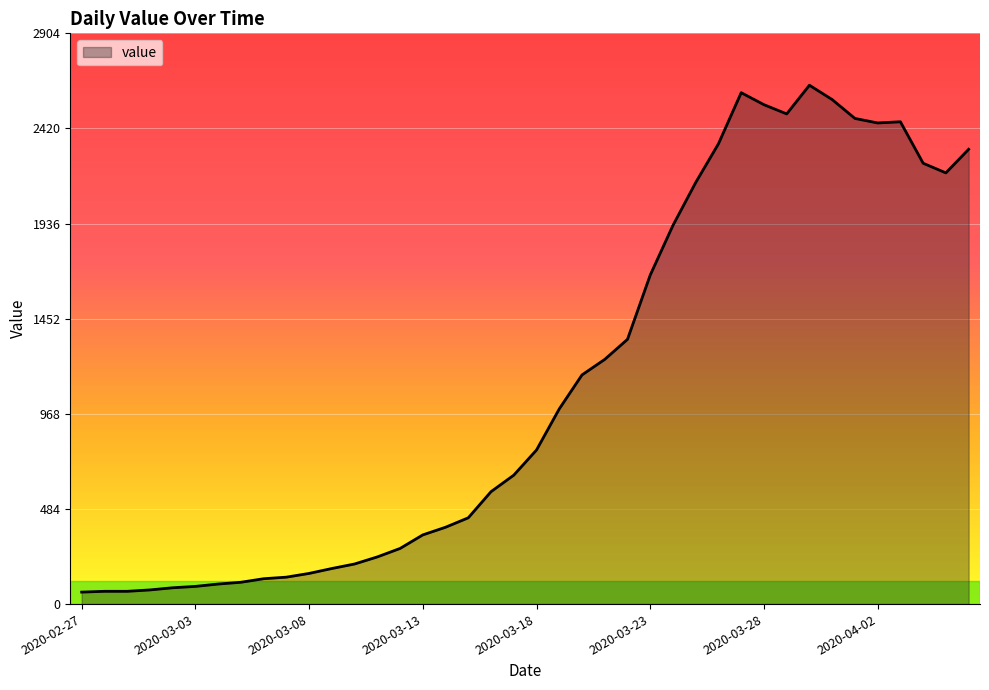

What is the minimum value shown in the chart?

61